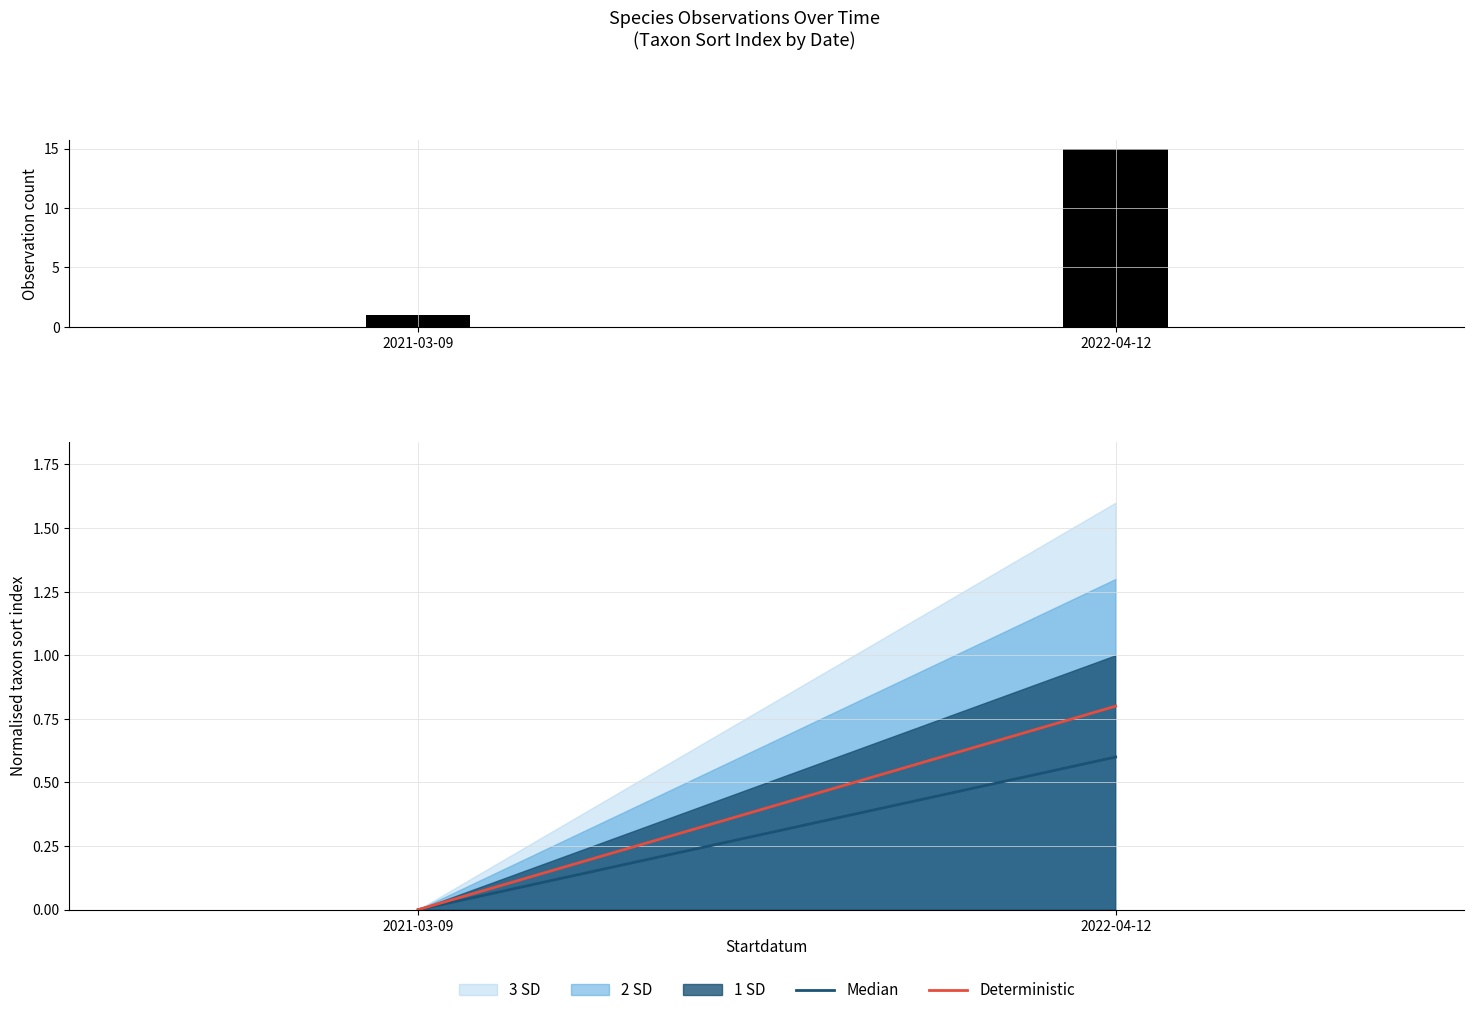

What is the difference between the maximum and minimum values in the Observation count series?

14.0